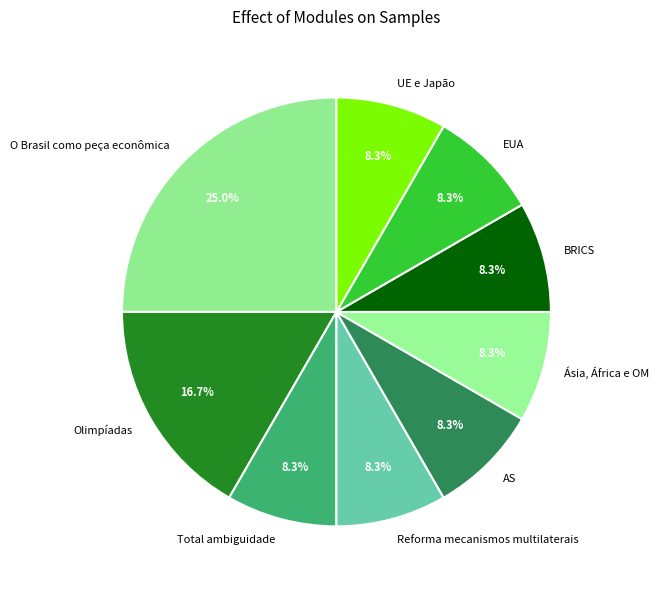

Approximately how many times larger is the value at UE e Japão compared to O Brasil como peça econômica?

0.3